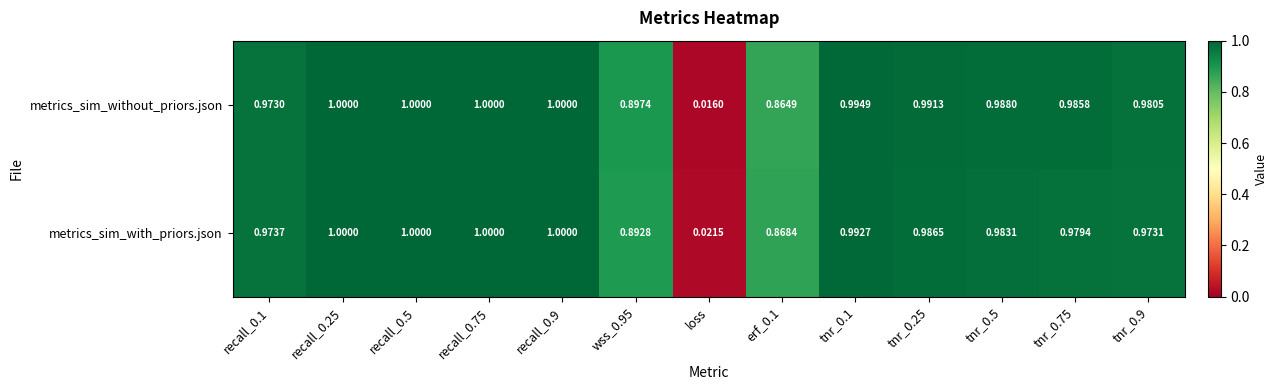

At which label is metrics_sim_without_priors.json closest to 0?

loss